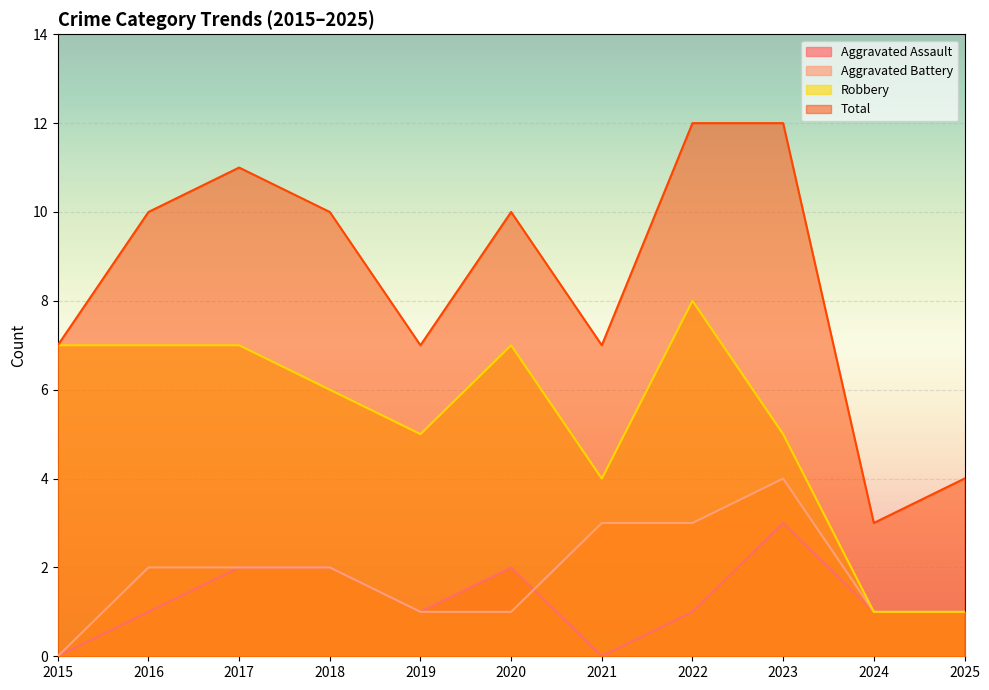

Between 2016 and 2019, which series saw the biggest shift?

Total